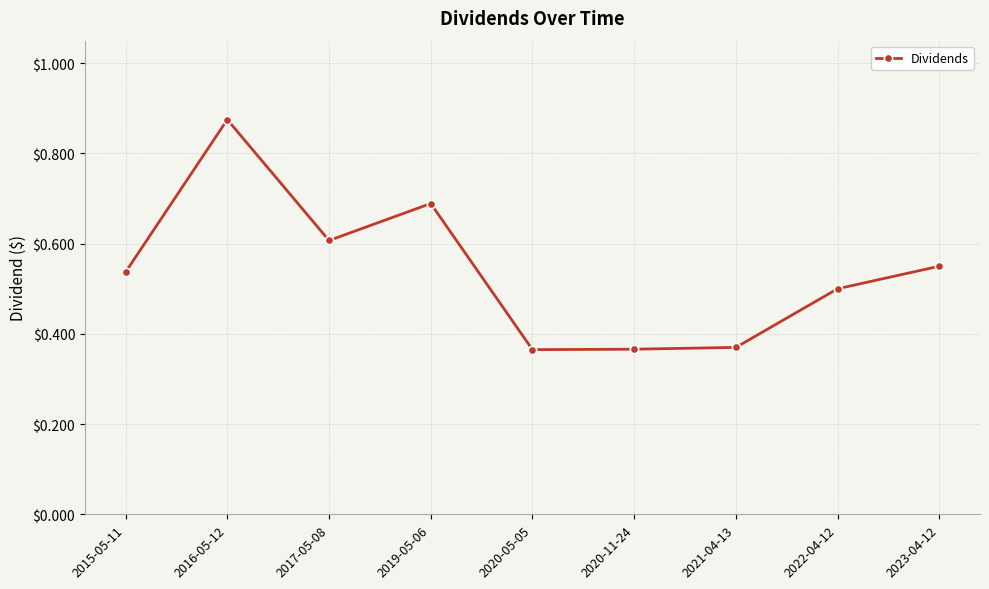

Is this an area chart (filled region under the line)?

No